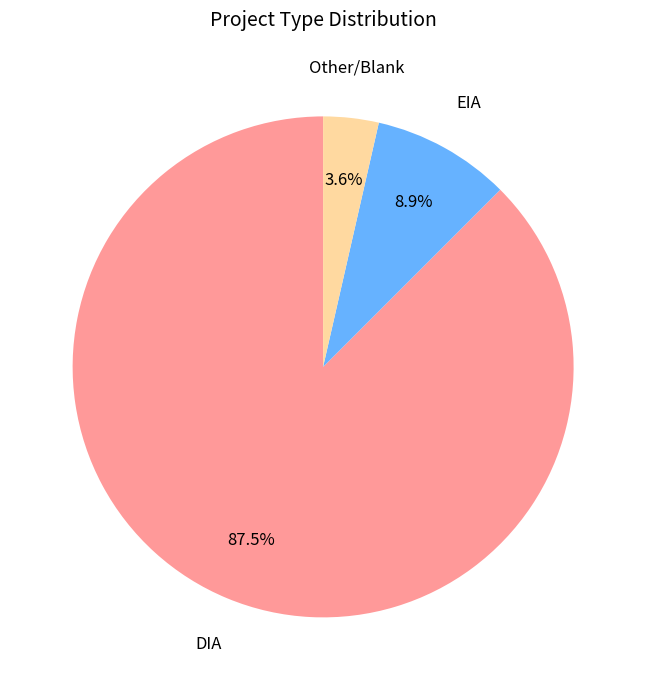

Does any single category account for the majority?

Yes